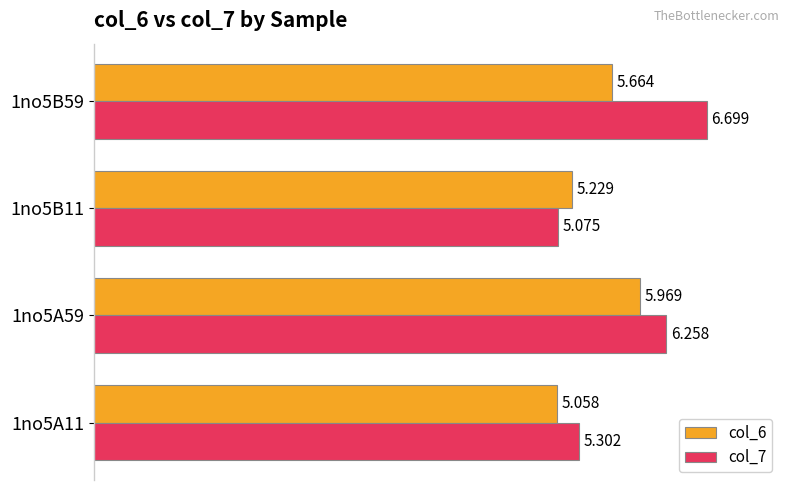

Is the value of col_6 at 1no5A59 greater than the value of col_7 at 1no5A11?

Yes